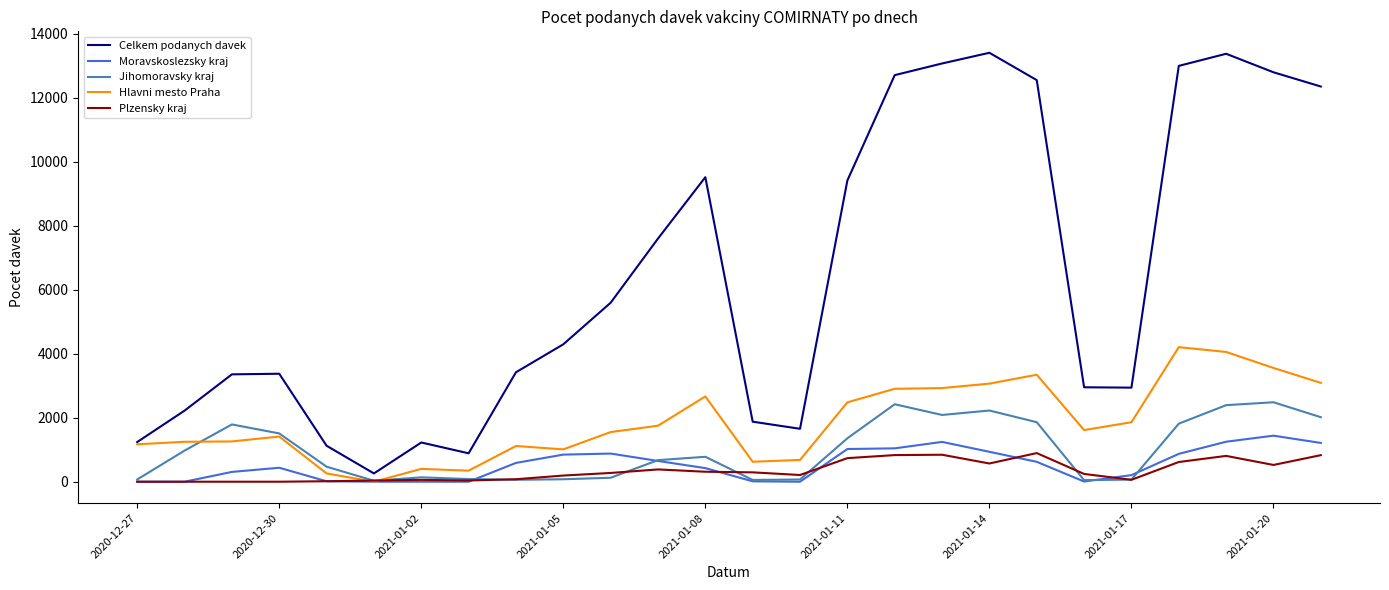

Which series has the widest spread of values?

Celkem podanych davek